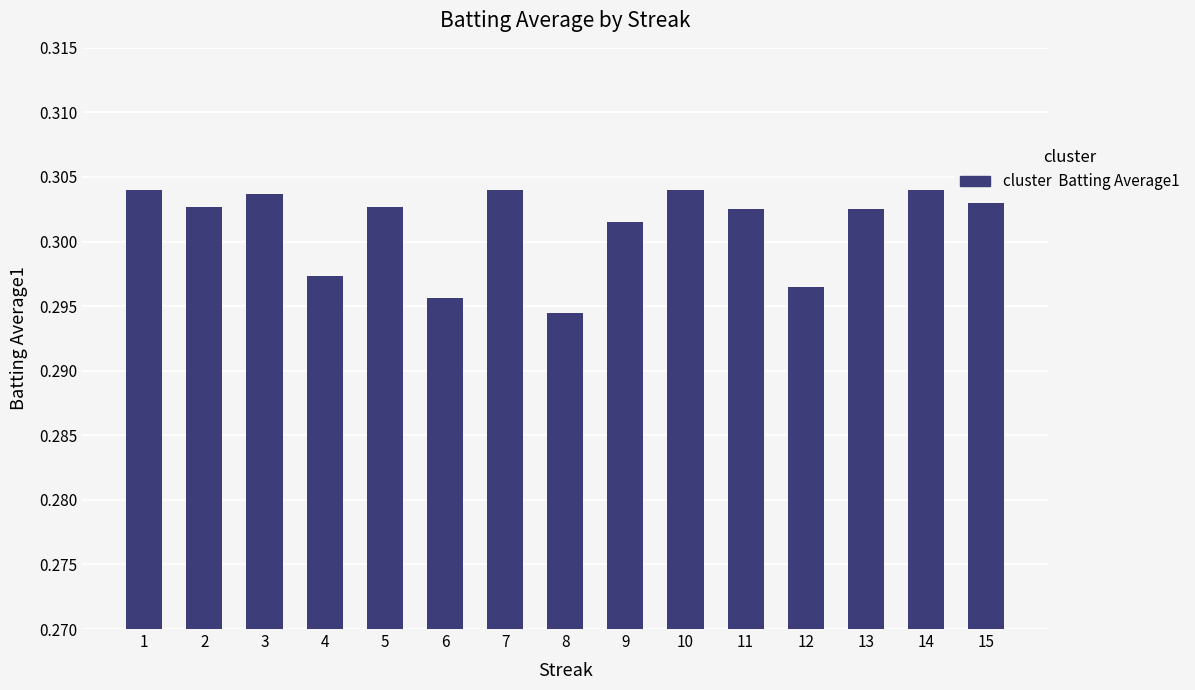

Between 4 and 5, which is larger?

5